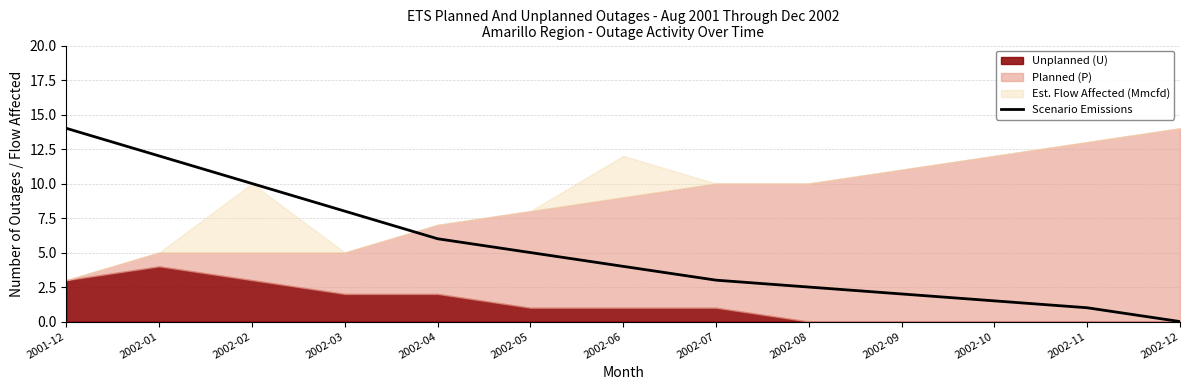

Rank the categories by value from lowest to highest.

2002-12, 2002-11, 2002-10, 2002-09, 2002-08, 2002-07, 2002-06, 2002-05, 2002-04, 2002-03, 2002-02, 2002-01, 2001-12